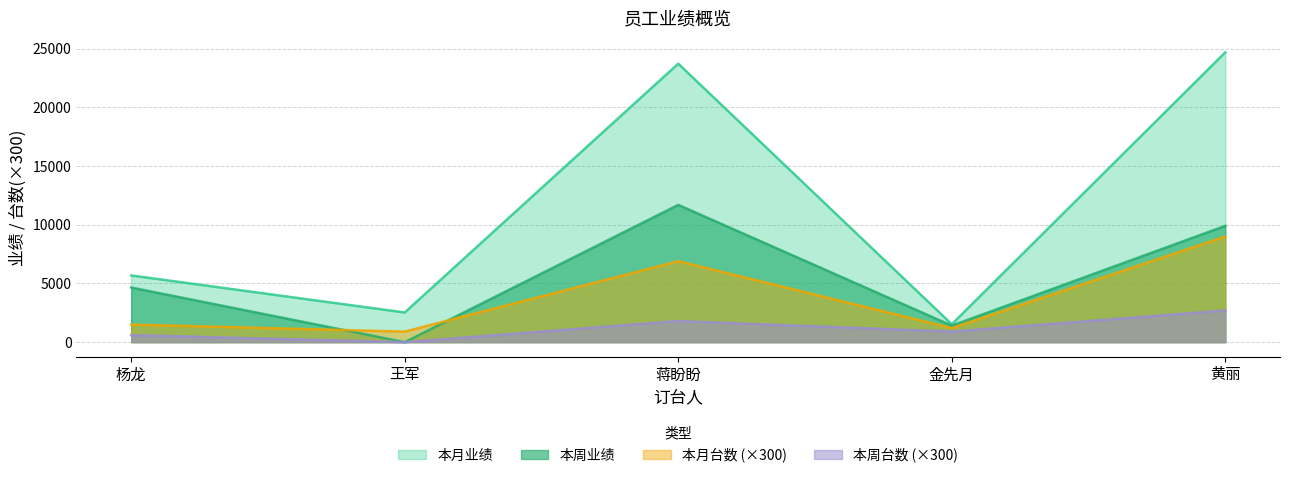

Reading left to right, list all the values displayed in this chart.

本月业绩: 杨龙=5685	王军=2530	蒋盼盼=23732	金先月=1525	黄丽=24701
本周业绩: 杨龙=4654	王军=0	蒋盼盼=11698	金先月=1407	黄丽=9910
本月台数: 杨龙=1500	王军=900	蒋盼盼=6900	金先月=1200	黄丽=9000
本周台数: 杨龙=600	王军=0	蒋盼盼=1800	金先月=900	黄丽=2700